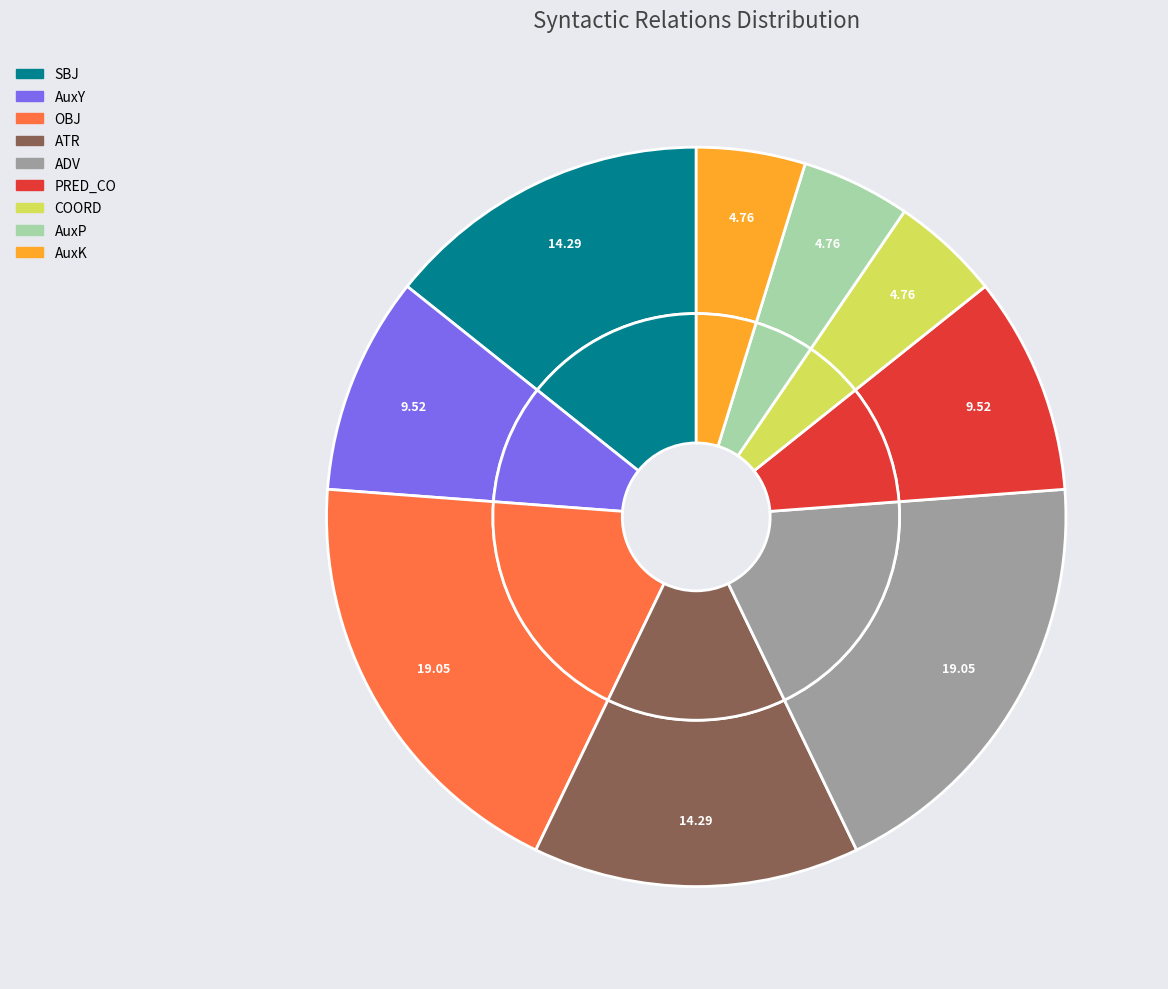

Rank the categories by value from lowest to highest.

COORD, AuxP, AuxK, AuxY, PRED_CO, SBJ, ATR, OBJ, ADV